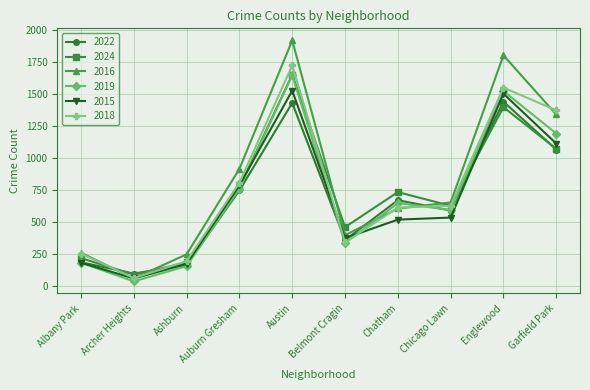

The value of 2016 at Chicago Lawn is 654. True or false?

True